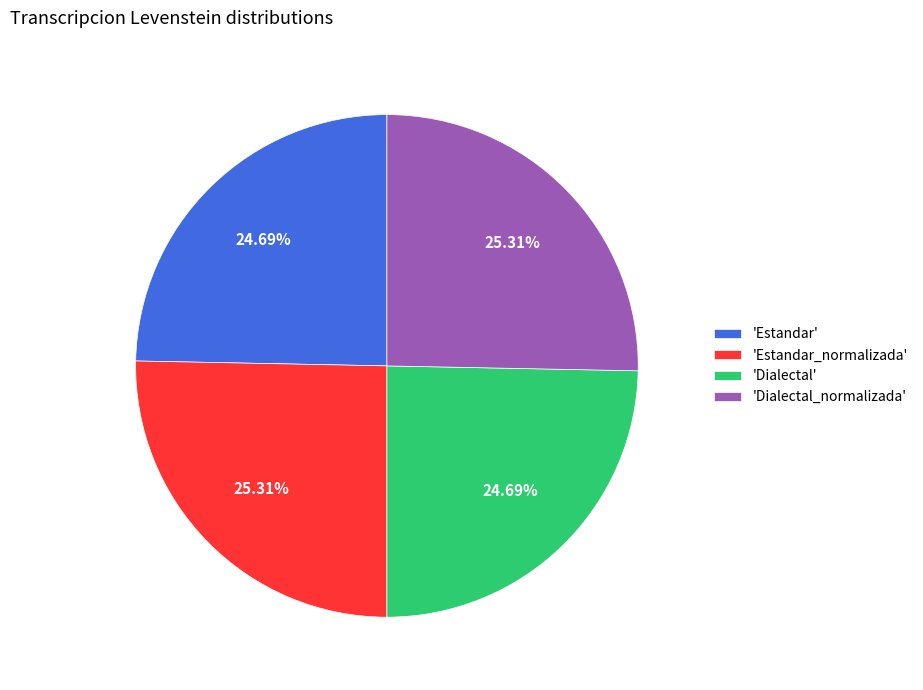

What is the ratio of the value at 'Dialectal_normalizada' to the value at 'Estandar_normalizada'?

1.0